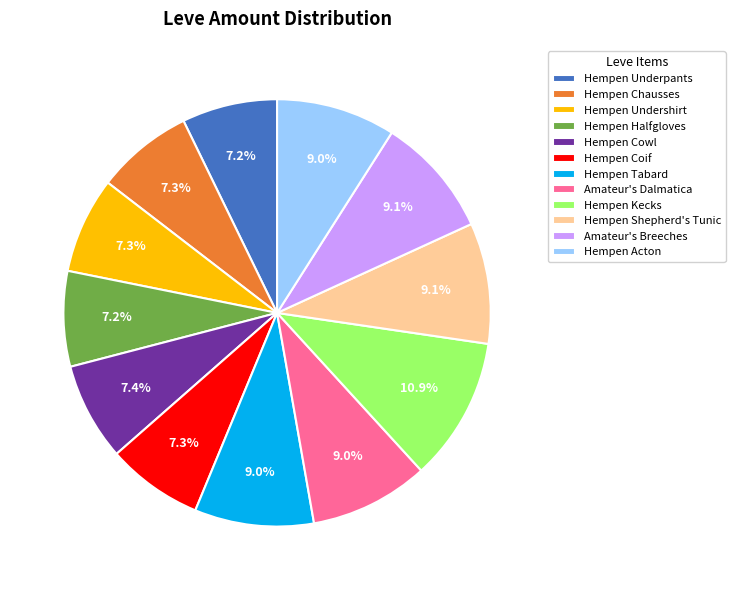

To the nearest percent, what is the difference between the Hempen Acton and Hempen Cowl slice percentages?

2%